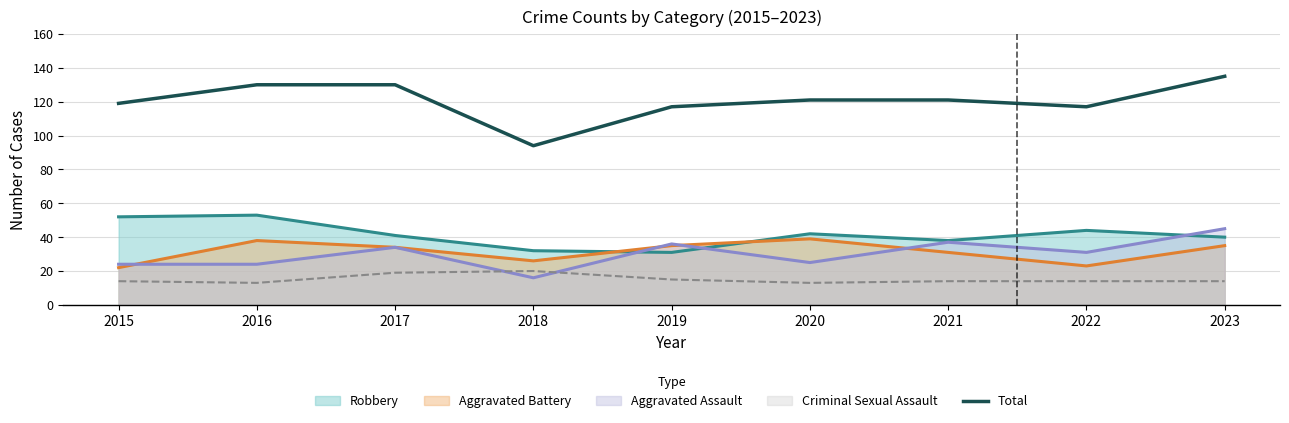

How many interior local valleys (lower than both neighbors) does the data have?

2